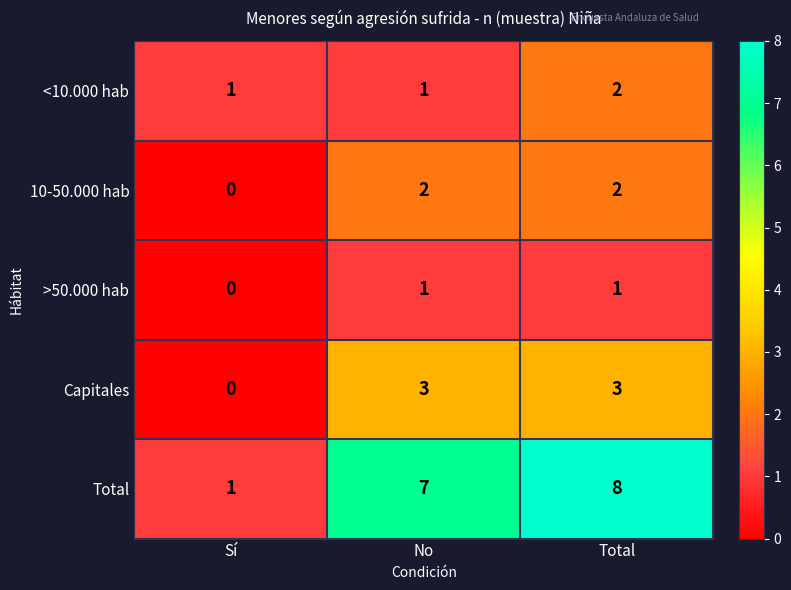

True or false: <10.000 hab has a value of 0 at No.

False